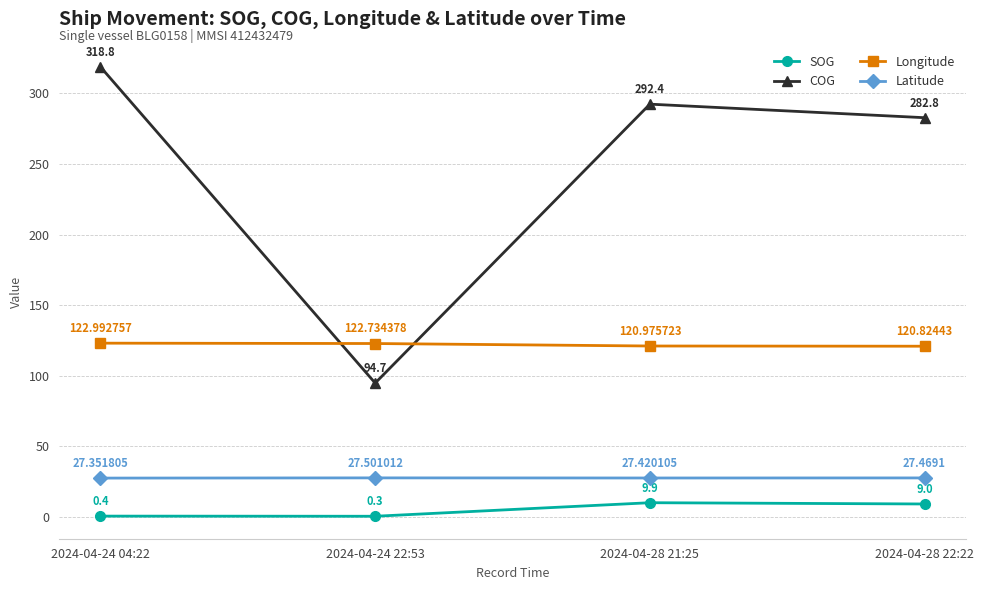

The value of Longitude at 2024-04-28 21:25 is 48.3. True or false?

False